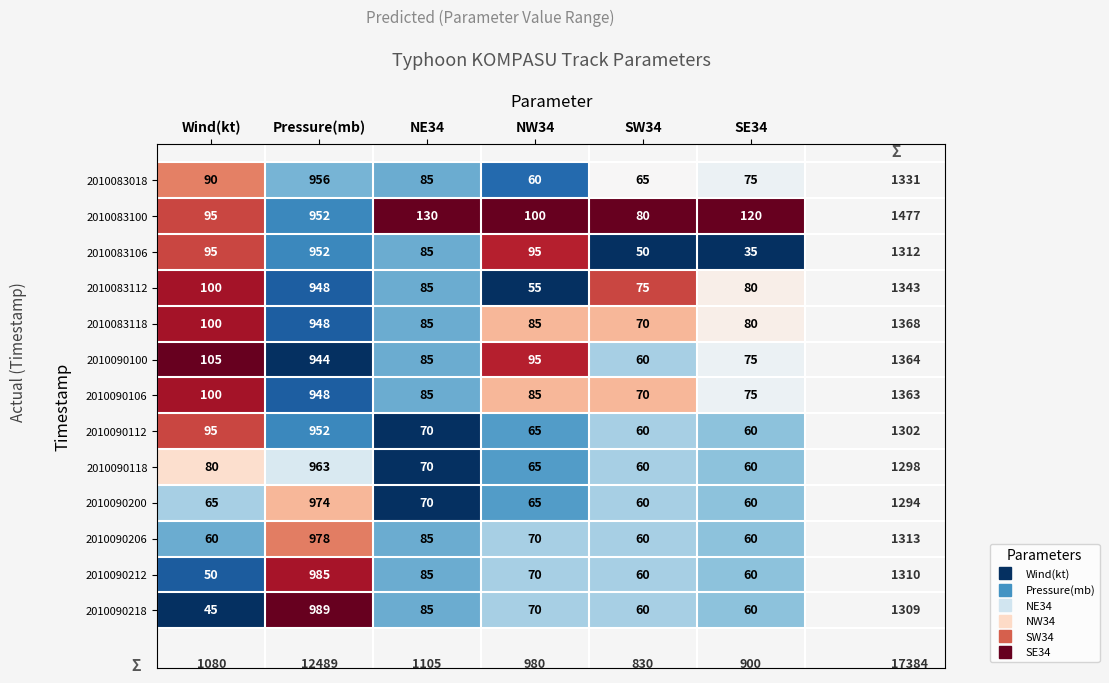

The value of 2010090118 at Pressure(mb) is 963. True or false?

True